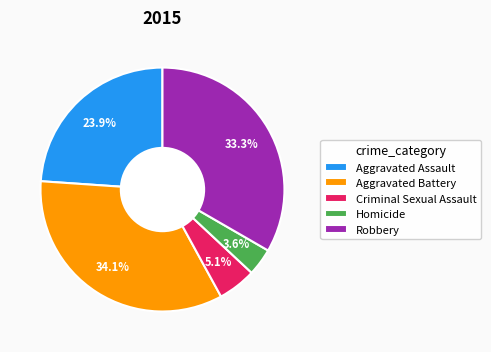

What is the total percentage of Criminal Sexual Assault and Aggravated Assault?

29.0%